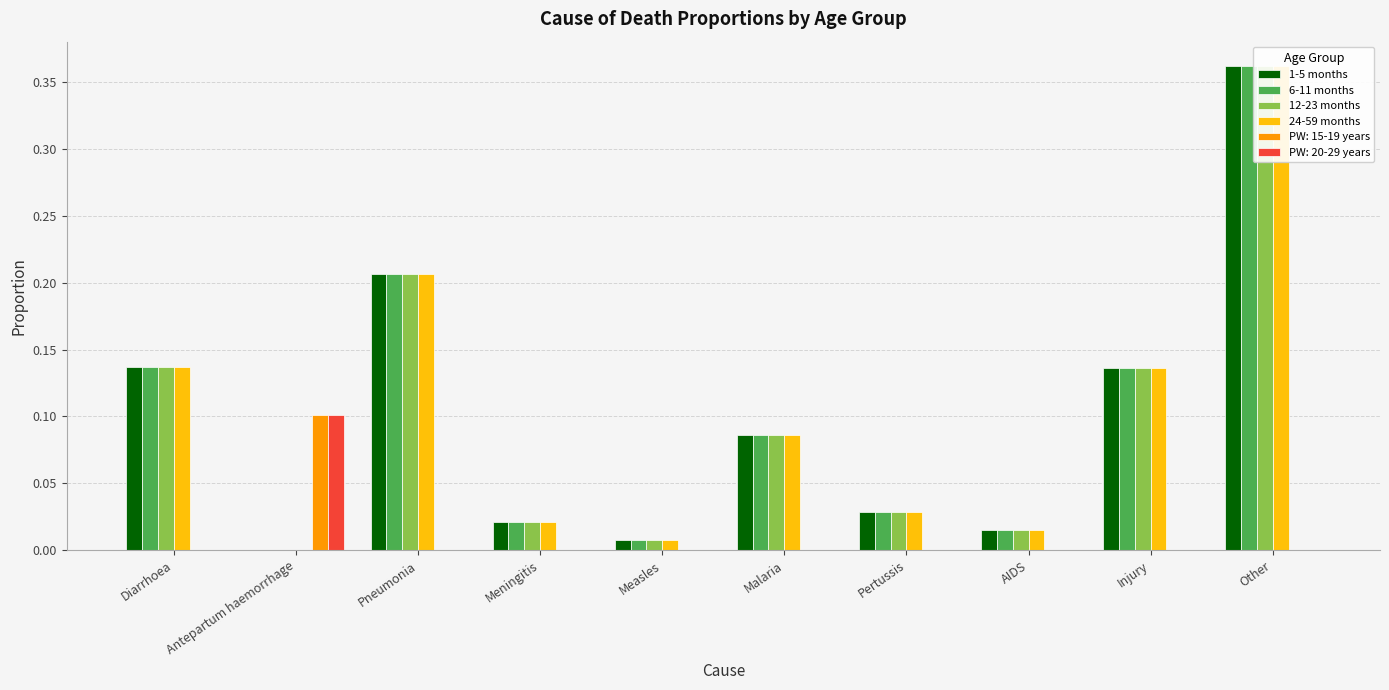

Is it true that 12-23 months equals 0.0 at Antepartum haemorrhage?

True